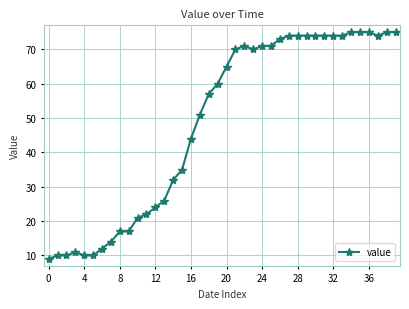

What is the minimum value shown in the chart?

9